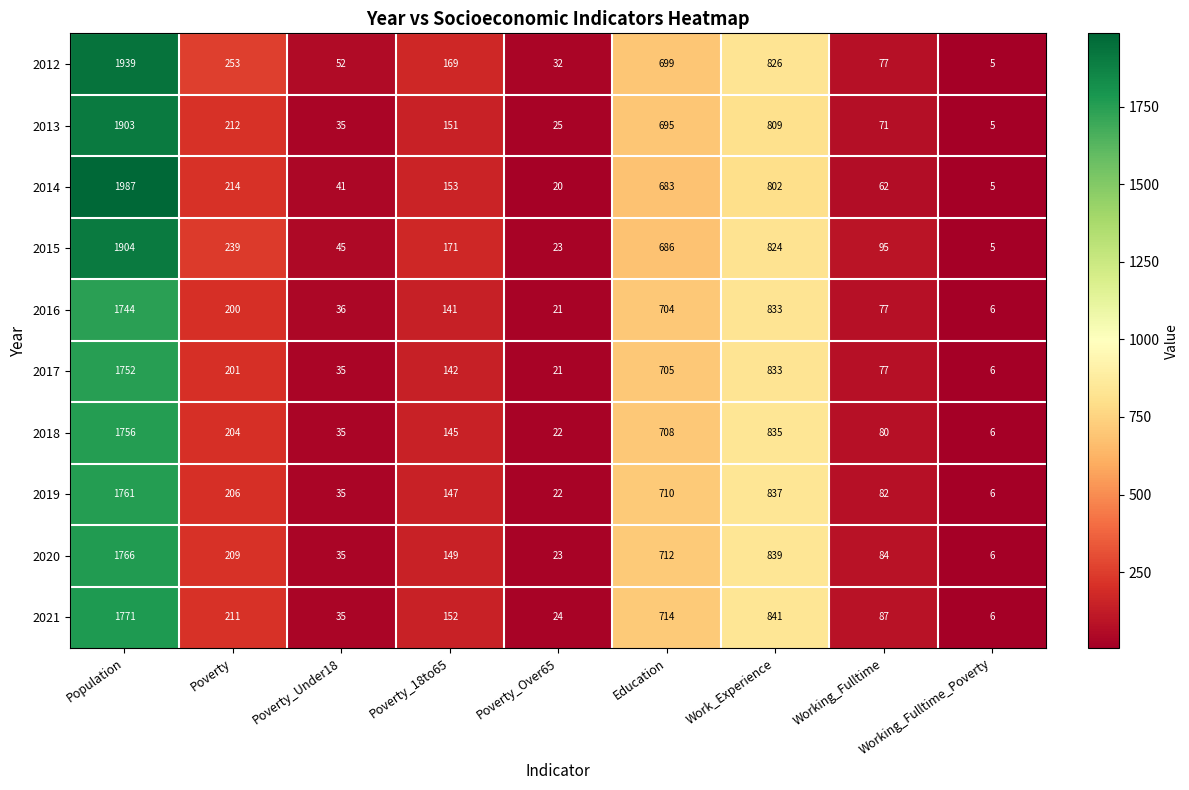

At which label does 2019 reach its peak?

Population